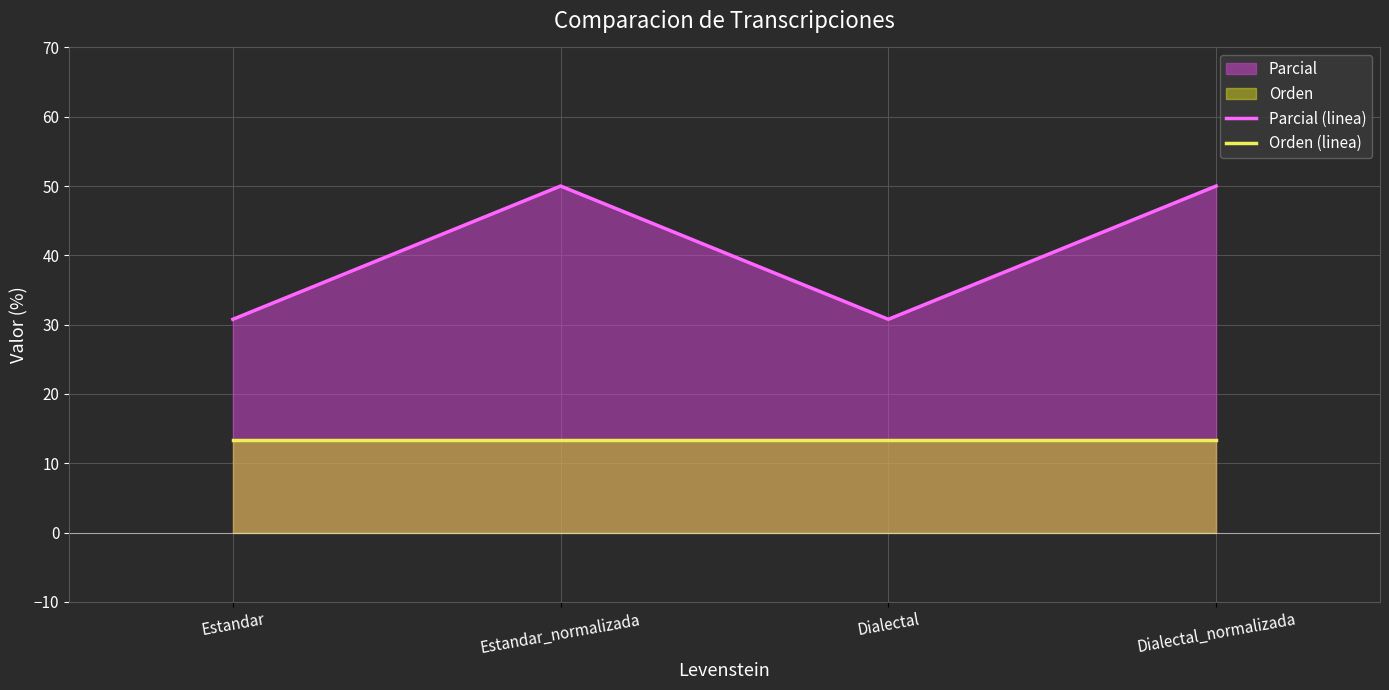

What is the spread (max minus min) of values at Dialectal?

17.4